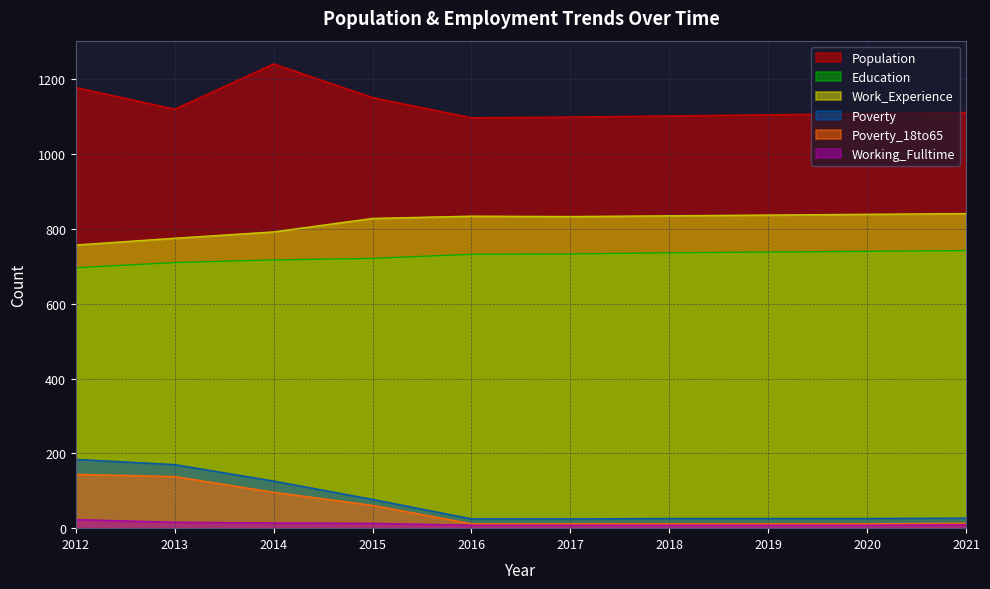

Reading left to right, list all the values displayed in this chart.

Population: 1178	1120	1241	1151	1097	1099	1102	1105	1108	1111
Education: 696	710	717	721	732	733	736	738	740	742
Work_Experience: 757	775	792	828	834	833	835	837	839	841
Poverty: 184	170	126	77	25	25	26	26	26	27
Poverty_18to65: 144	138	96	61	12	12	12	12	12	13
Working_Fulltime: 23	16	14	13	8	8	8	8	8	9